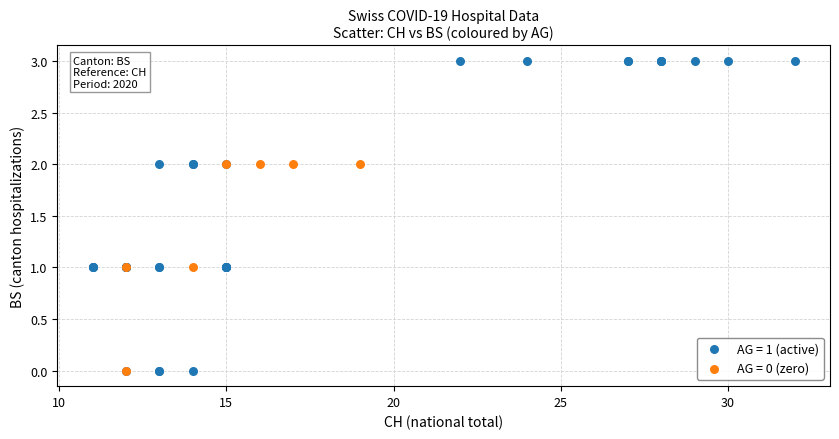

Which series contains the highest Y value?

AG = 1 (active)